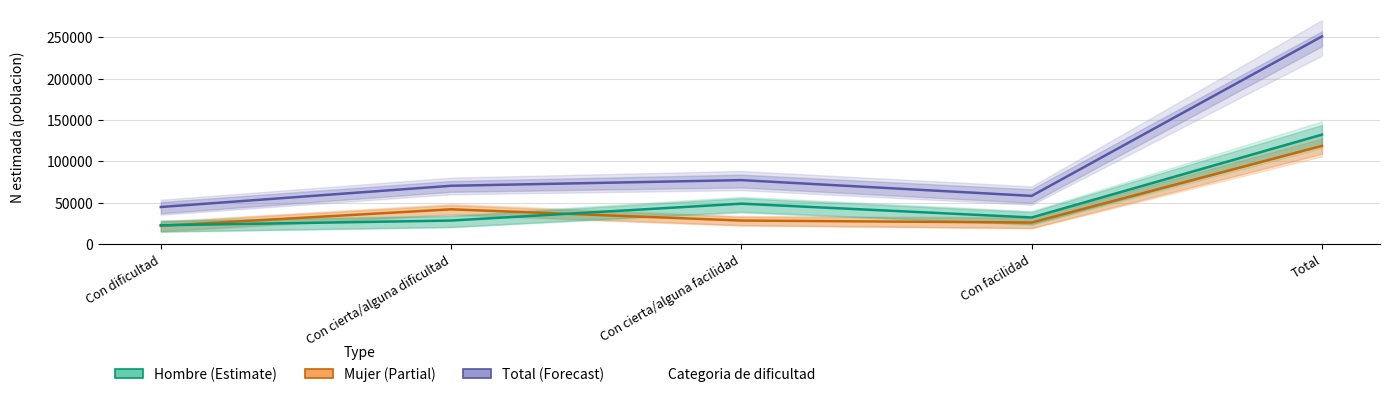

True or false: Total and Hombre cross at least once.

False